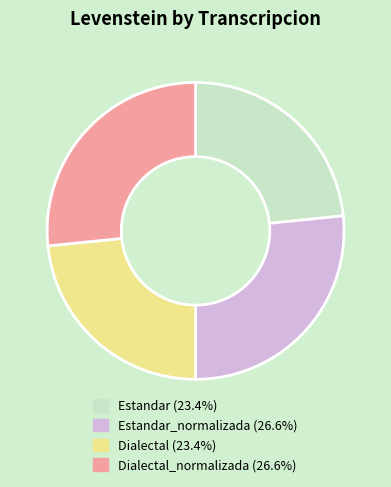

Is there a majority slice in this chart?

No